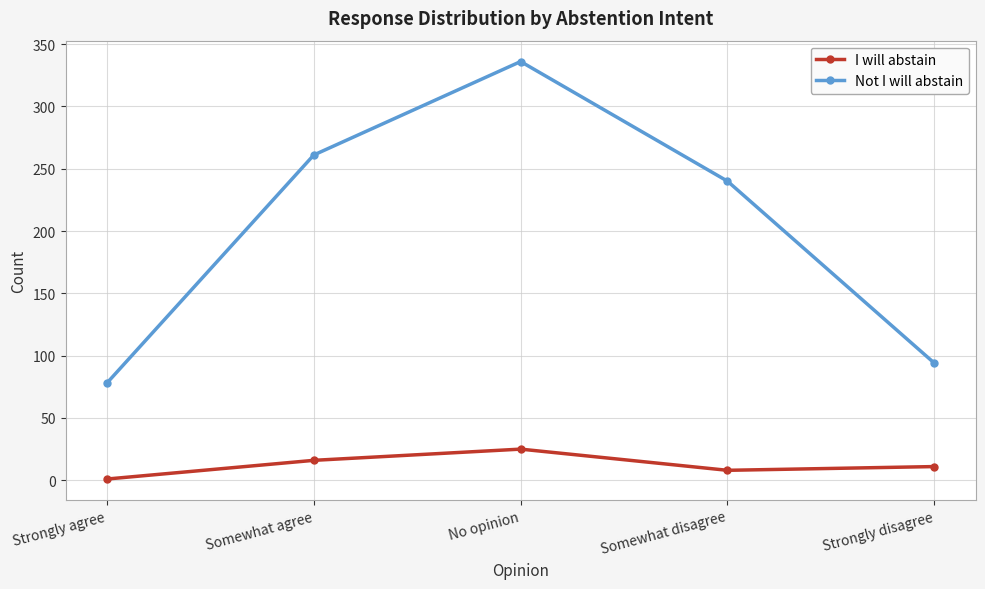

Is the value of I will abstain at Somewhat agree greater than the value of Not I will abstain at No opinion?

No